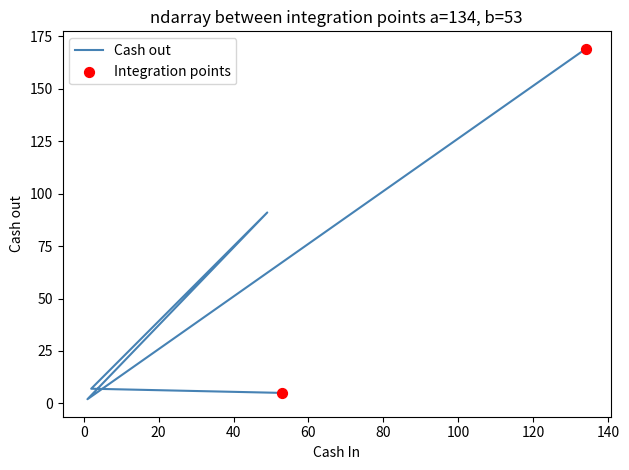

What is the change in value from 1 to 2?

+5